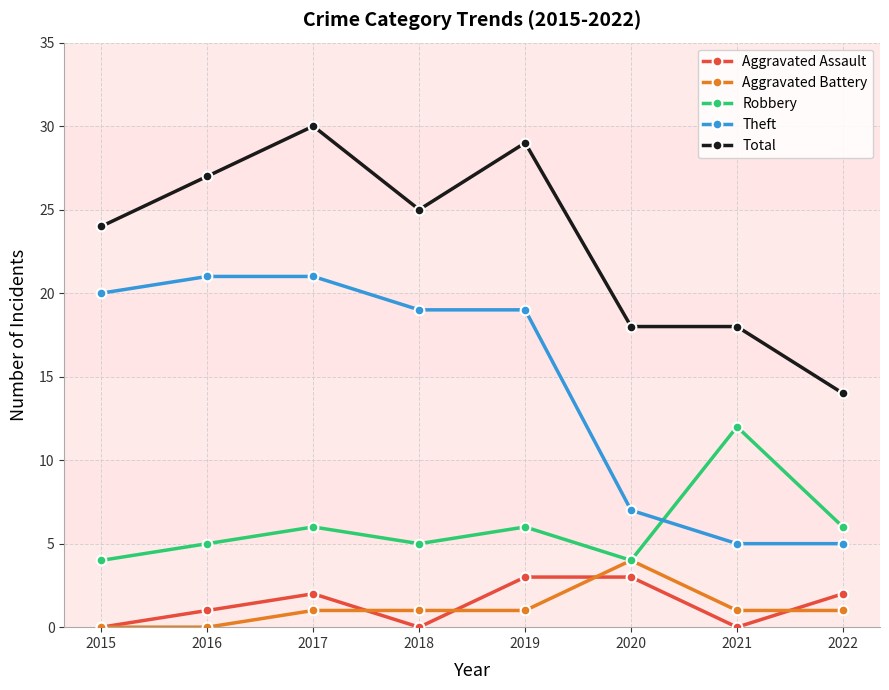

Is it true that Theft equals 13 at 2016?

False